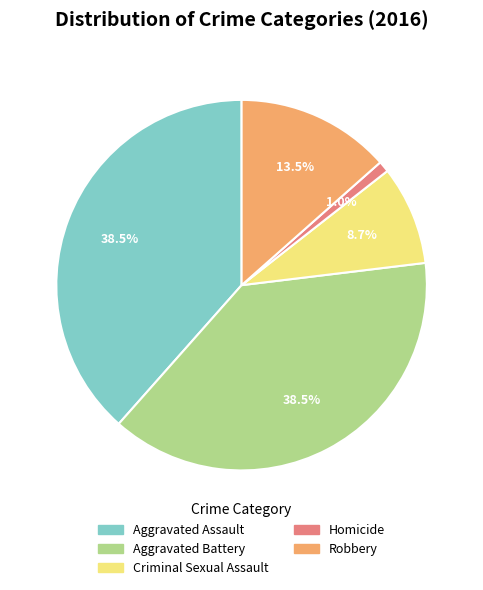

What is the ratio of the value at Robbery to the value at Criminal Sexual Assault?

1.6